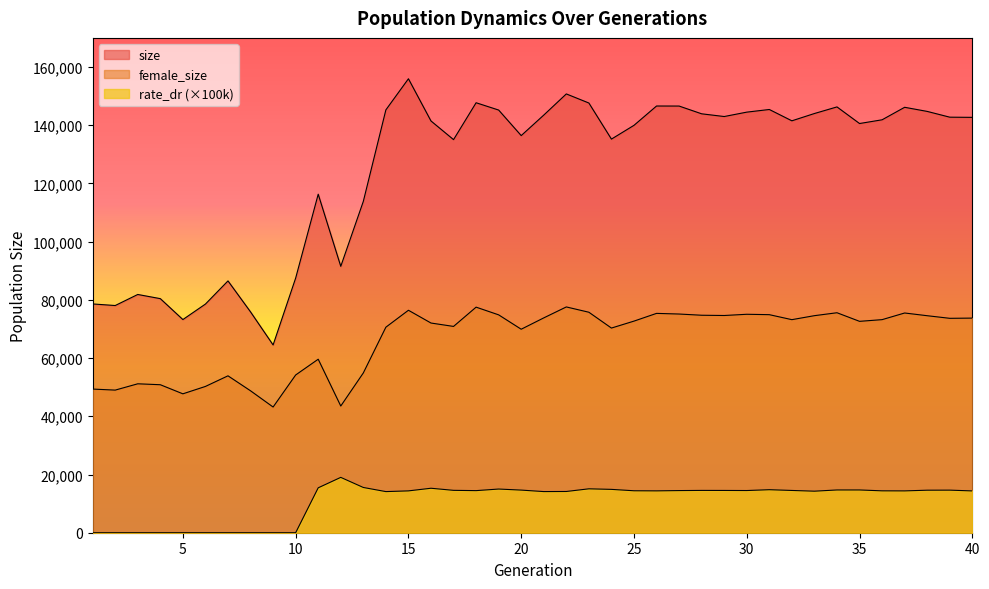

At 35, list the series in order from smallest to largest.

rate_dr, female_size, size